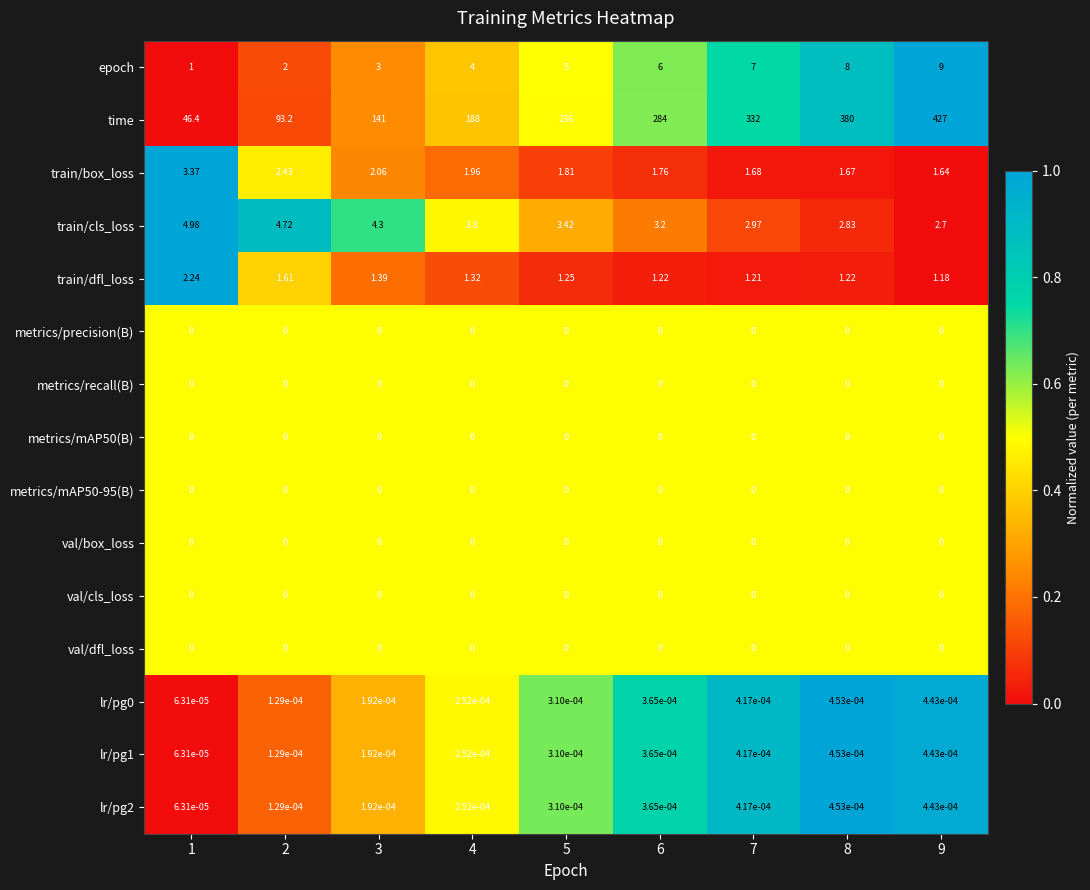

Which series has the largest total across all categories?

time